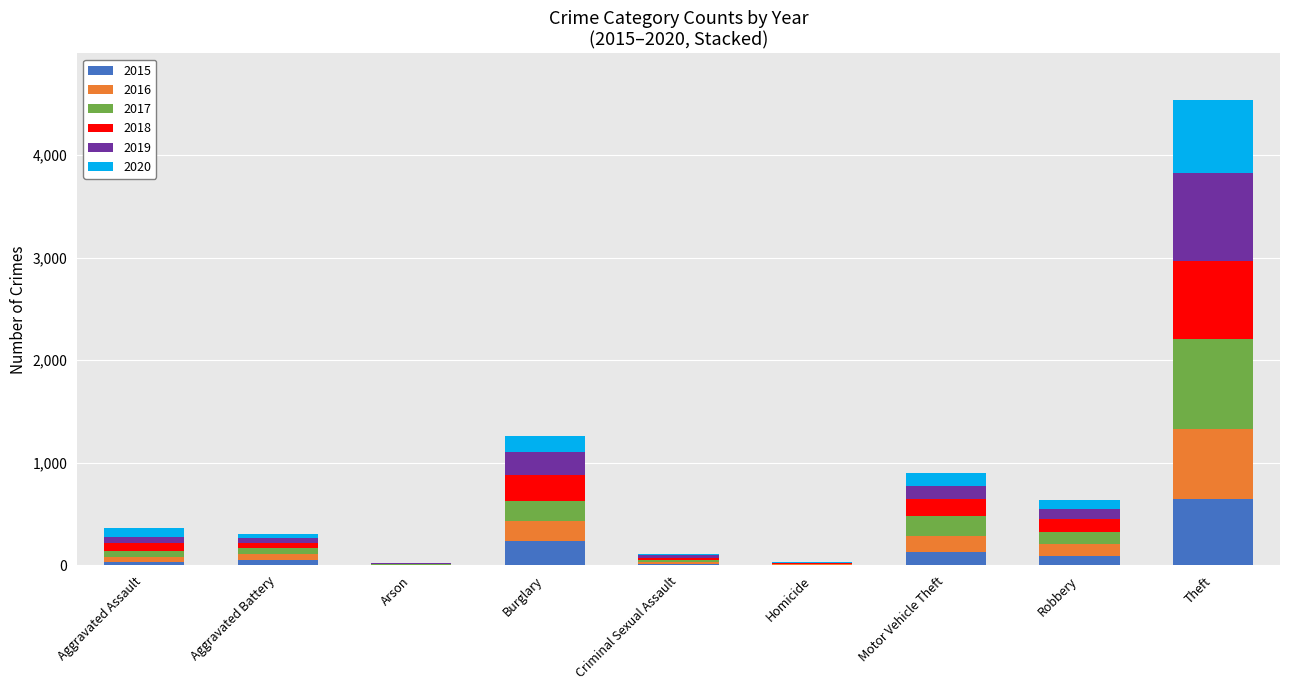

Are the bars grouped side by side (vs. stacked)?

No